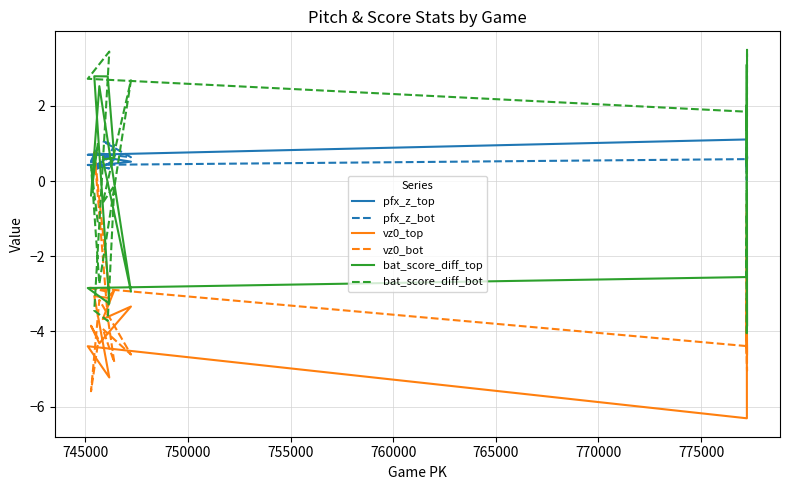

How many times do pfx_z_bot and bat_score_diff_bot cross each other?

6